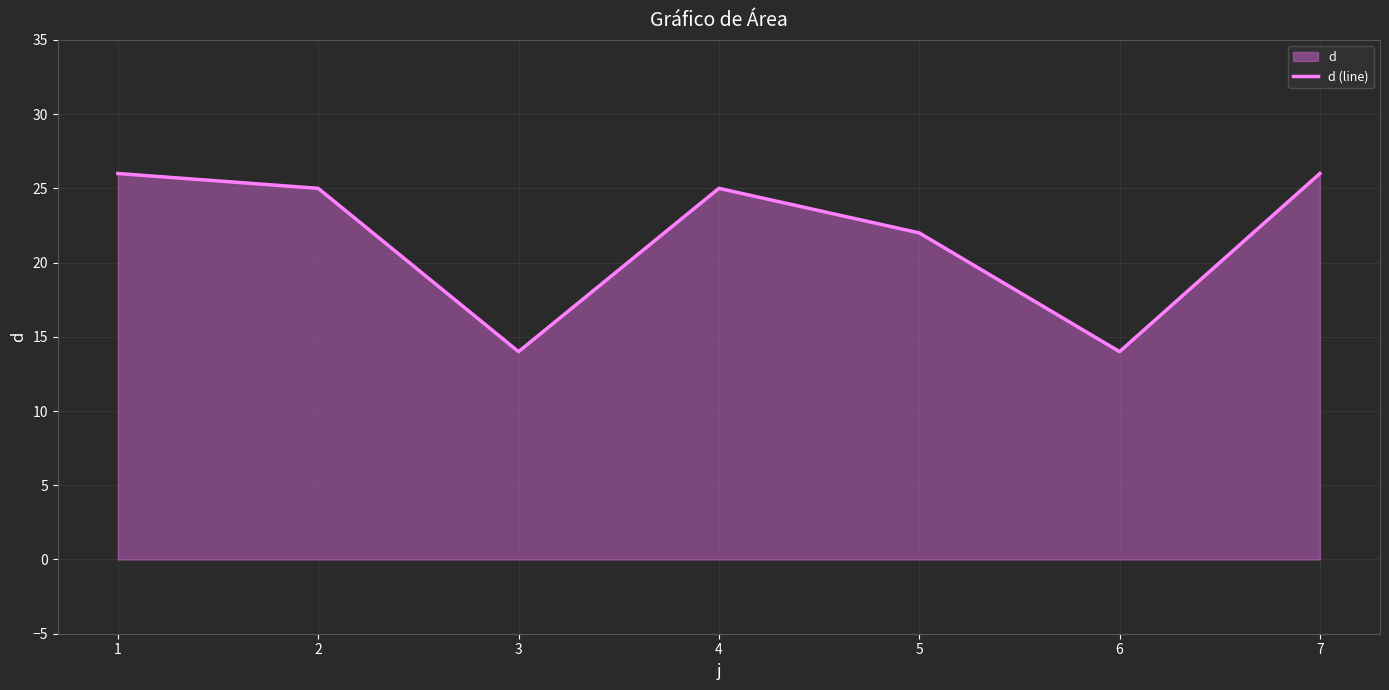

Which category has the lowest value across all series?

3